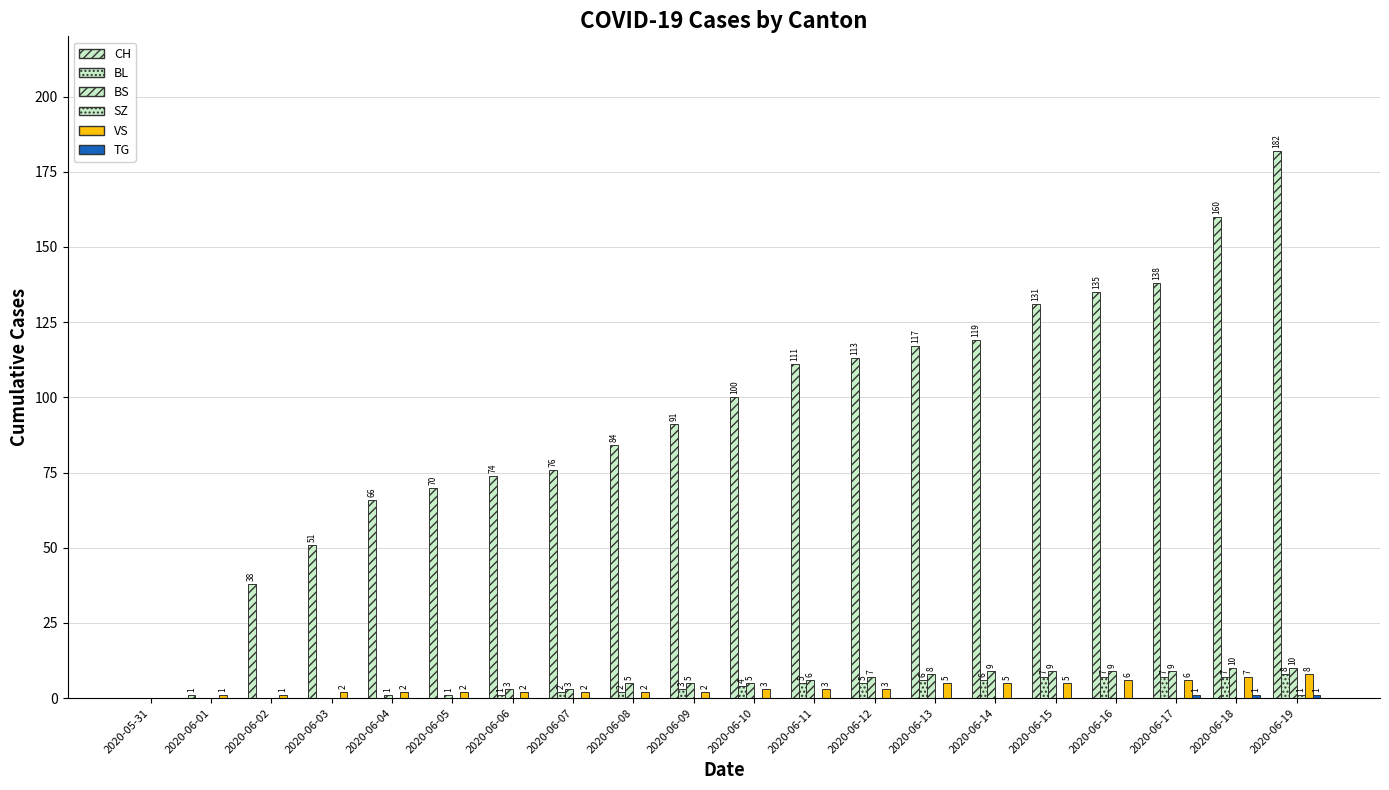

Where does the CH series first go above 100?

2020-06-11